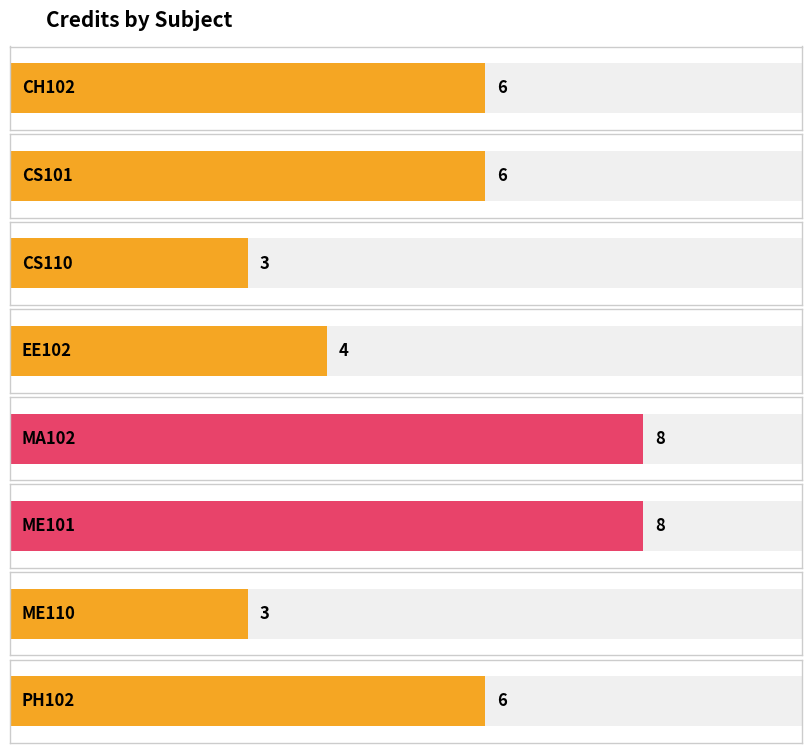

What is the change in value from EE102 to ME110?

-1